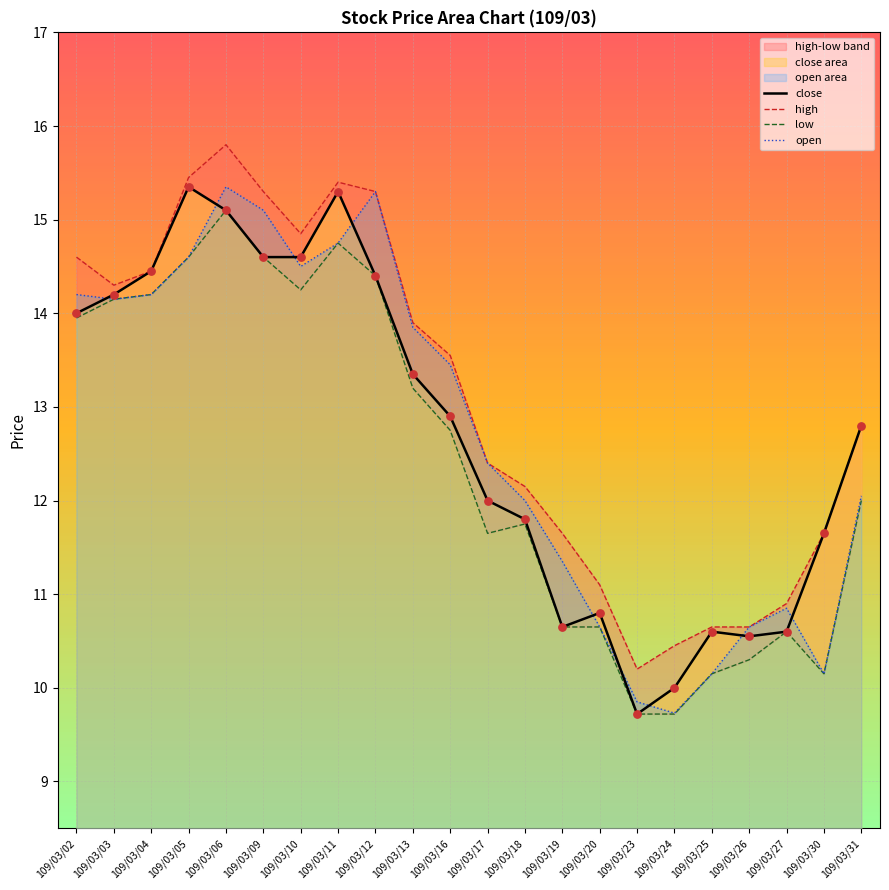

Which series has the largest Y range (max minus min)?

close